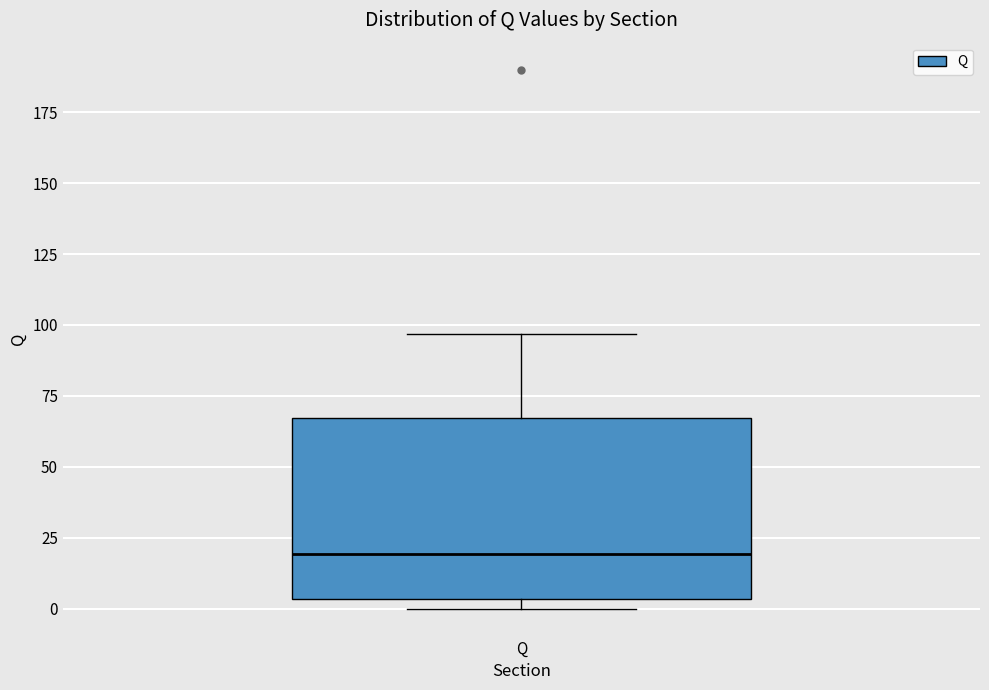

Read this box plot against the y-axis: the position of the median line, the range covered by the box, and the ends of both whiskers. The values are not printed on the chart, so give them approximately, as read against the axis.

median 20, box 5 to 65, whiskers 0 to 95